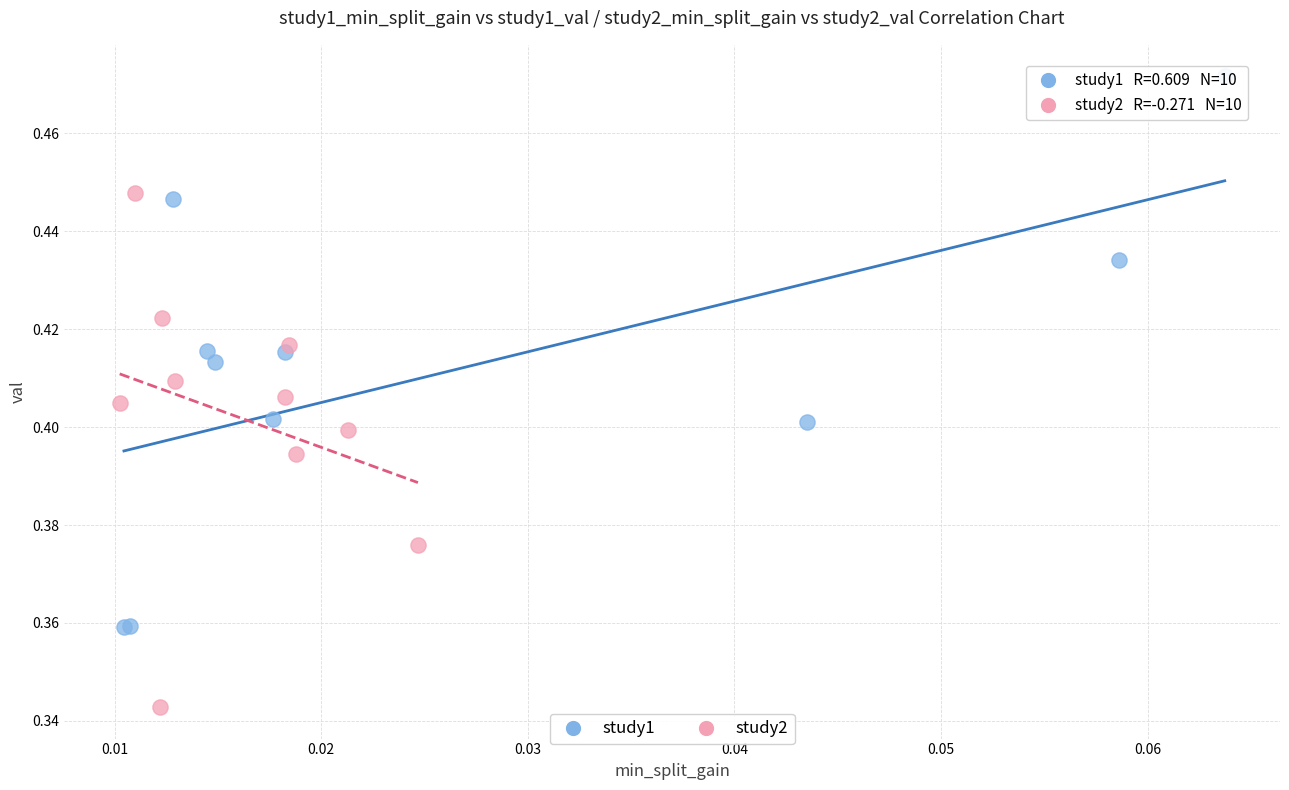

Which series has the widest spread of Y values?

study1